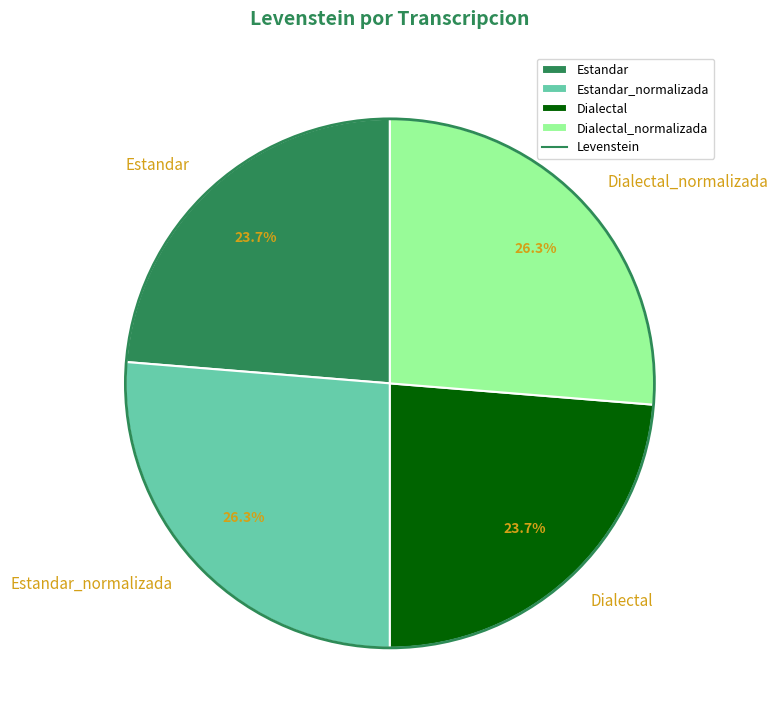

Is there any slice that represents more than half of the pie?

No